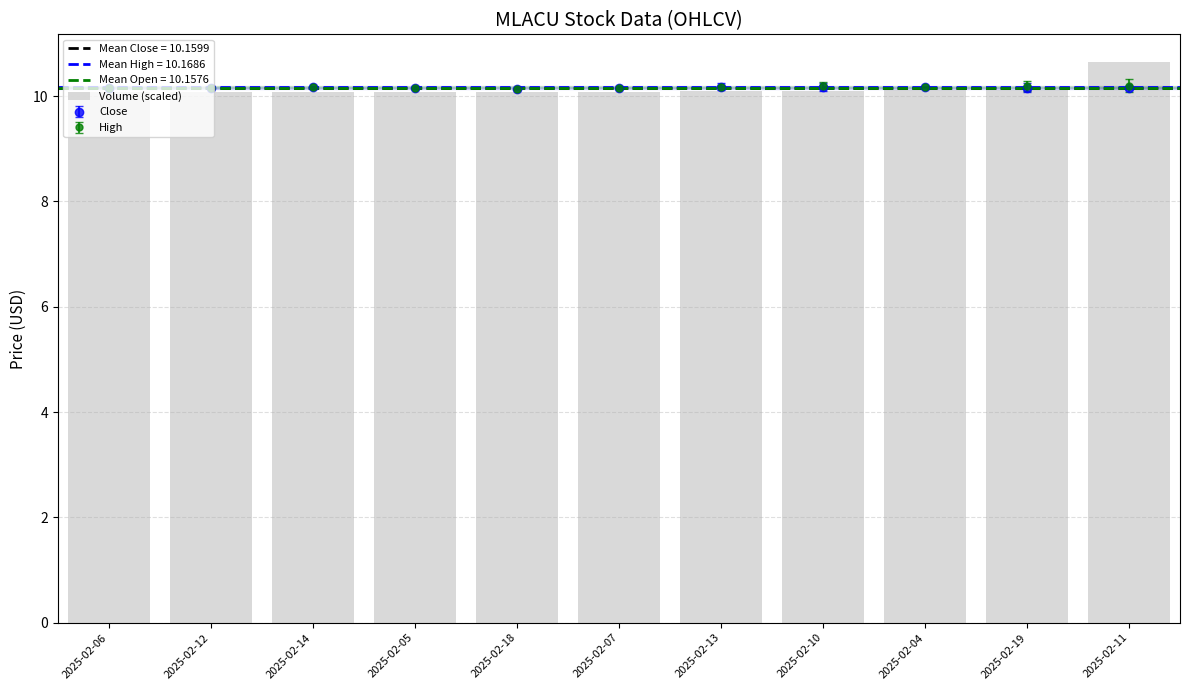

Read the value at 2025-02-07.

10.1